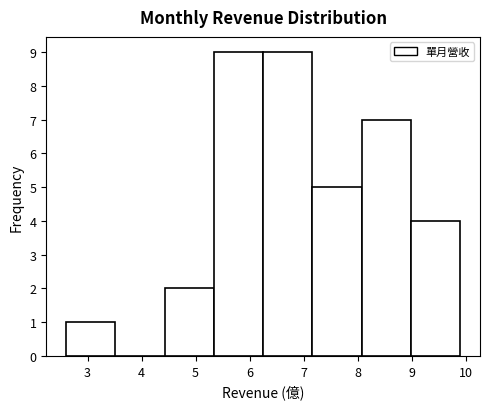

What is the height of the bar covering 9.0 to 9.9 on the x-axis? Neither the bar edges nor the heights are printed on the chart, so give them approximately, as read against the axes.

4